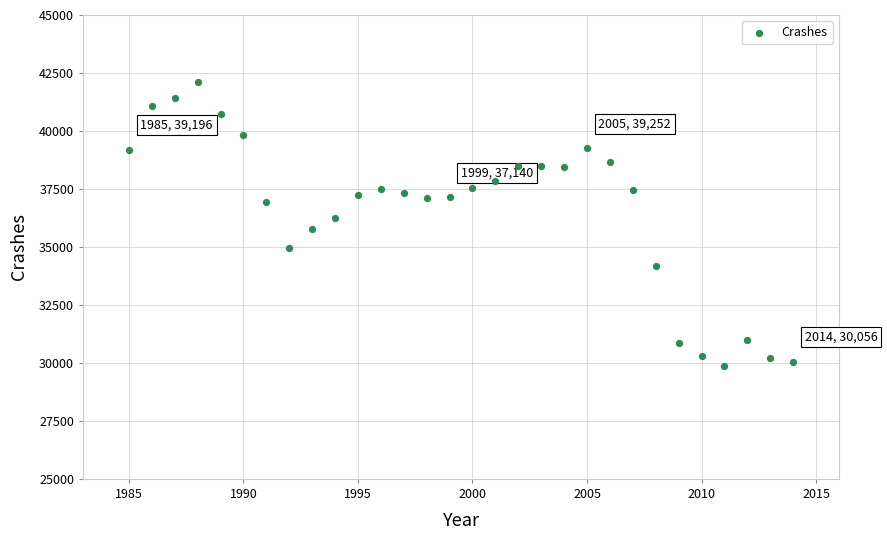

What is the range of X values (max minus min)?

29